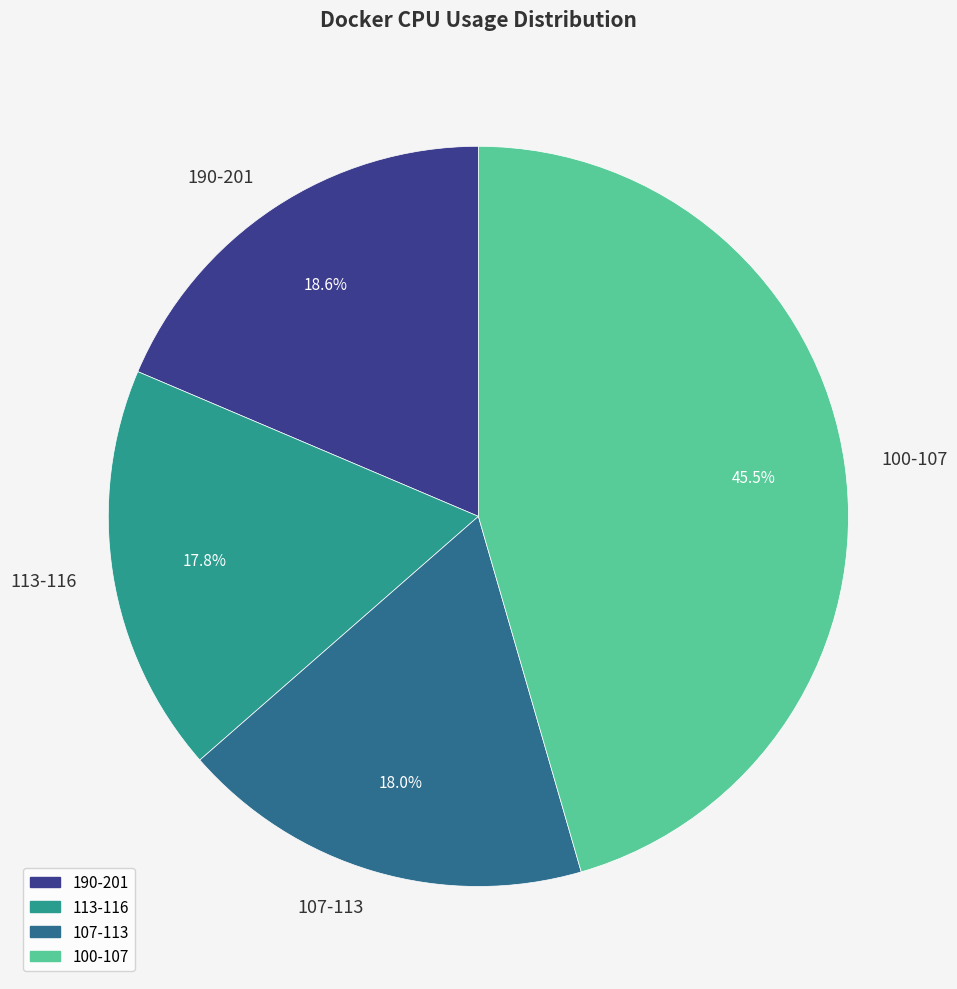

Which slice is the largest?

100-107